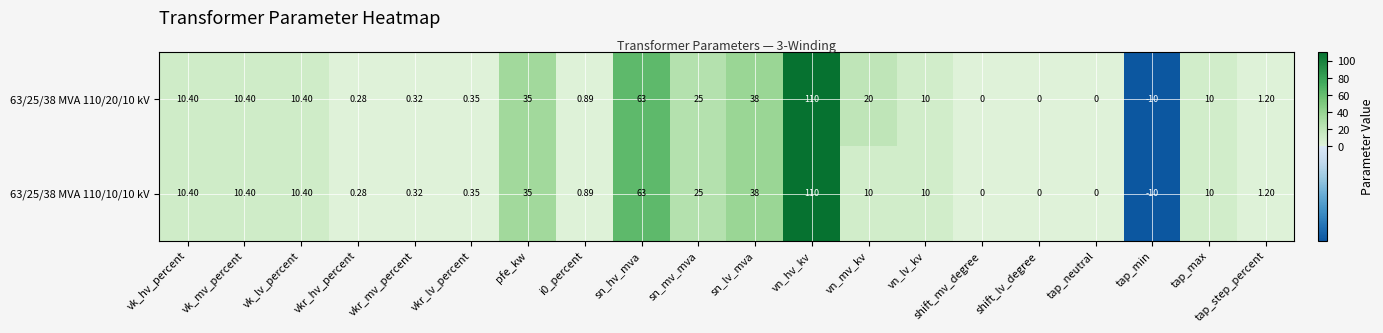

Is the value of 63/25/38 MVA 110/10/10 kV at vkr_hv_percent greater than the value of 63/25/38 MVA 110/20/10 kV at vn_mv_kv?

No